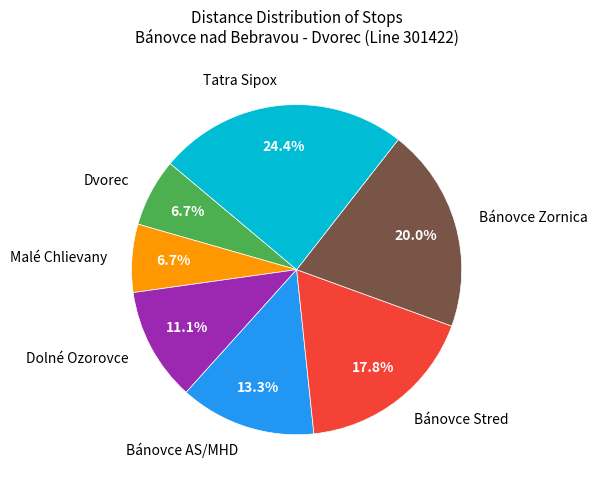

Is there a majority slice in this chart?

No